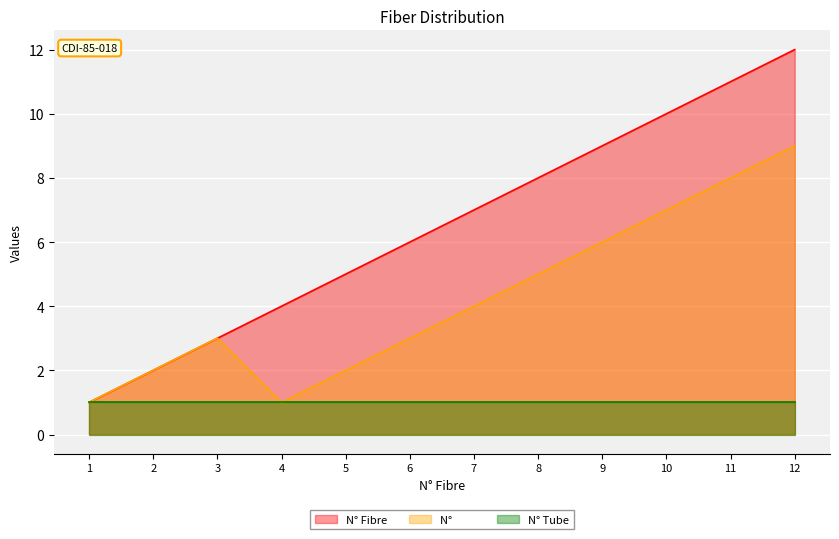

True or false: N°          and N° Fibre cross at least once.

False